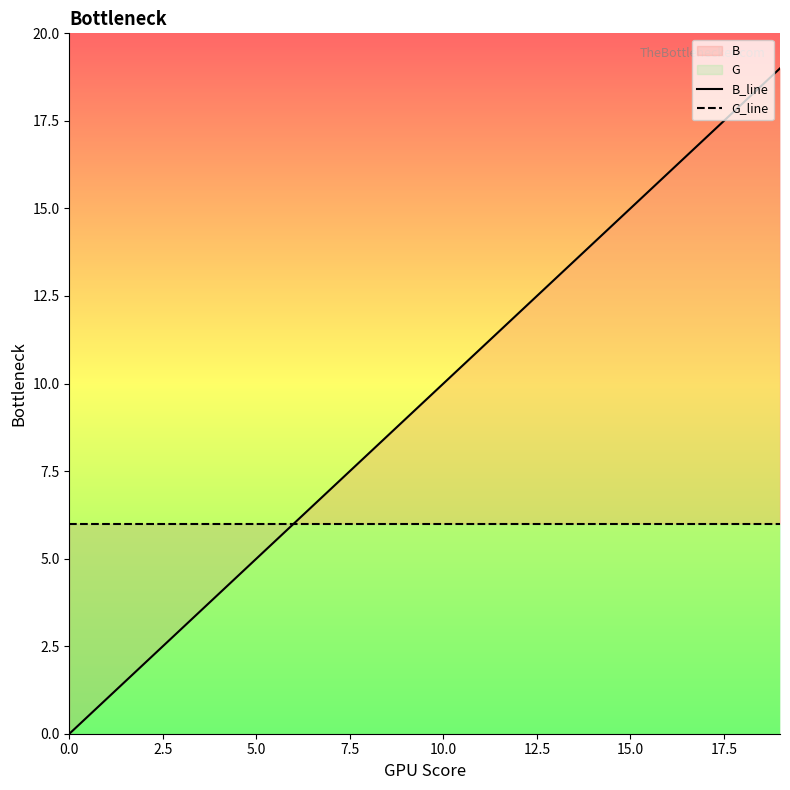

Read the G_line value at 17.5.

6